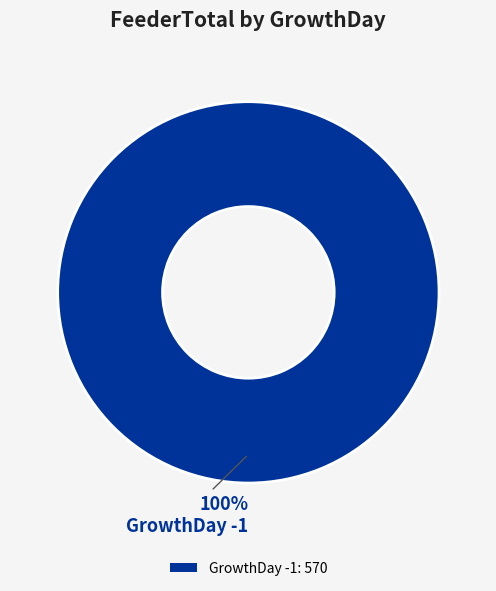

True or false: GrowthDay -1: 570 accounts for 100% of the total.

True